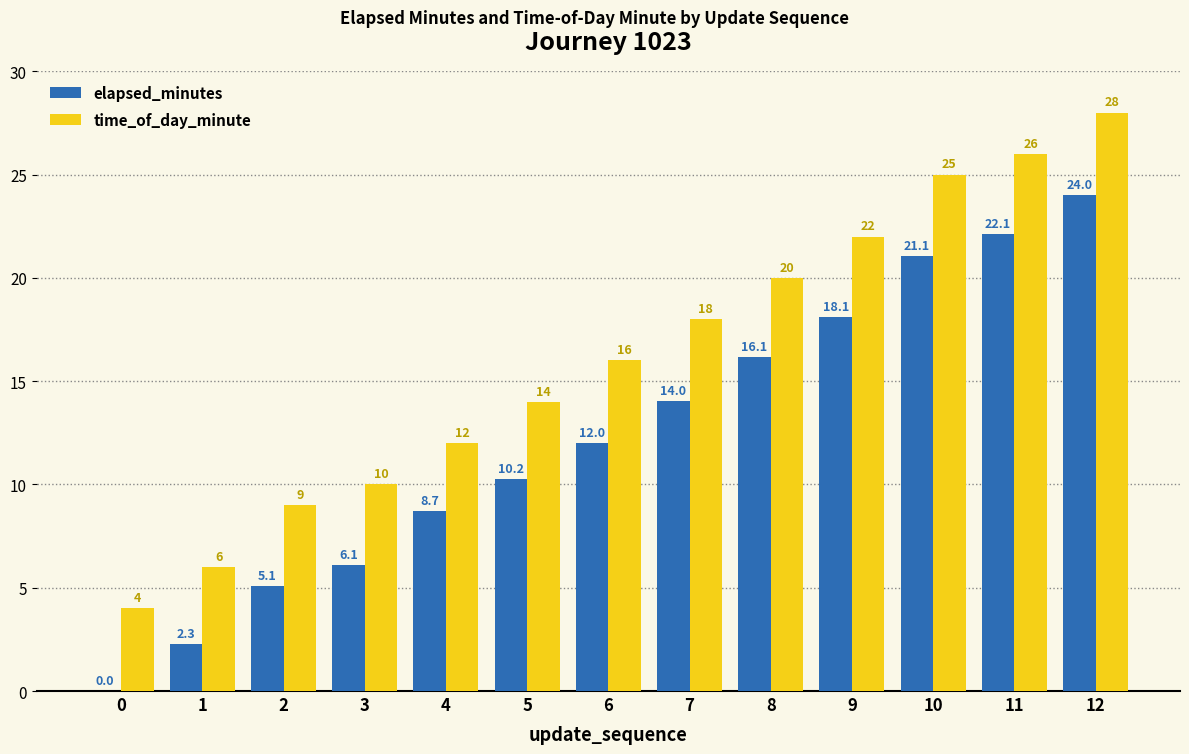

Where does the elapsed_minutes series first go above 12?

6